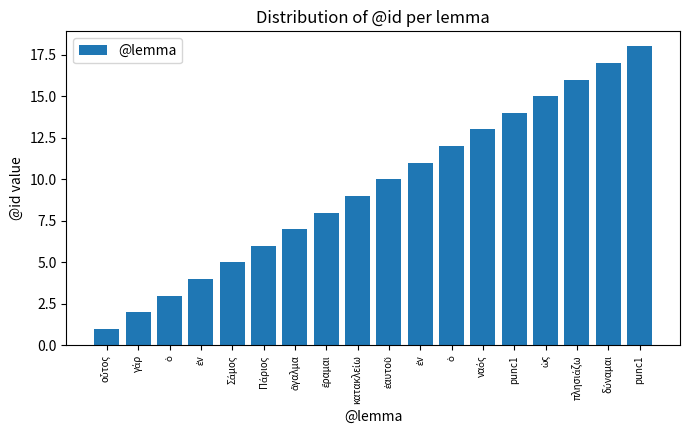

What value does the data have at ὡς?

15